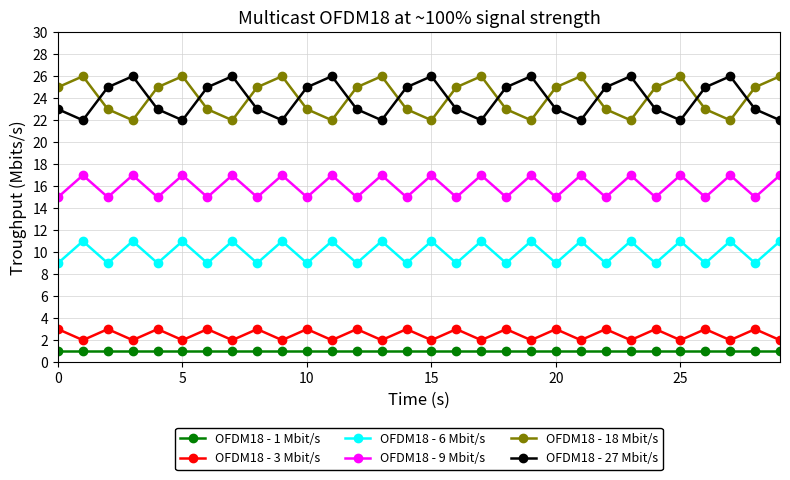

True or false: OFDM18 - 18 Mbit/s has more than 1 points higher than both neighbors.

True